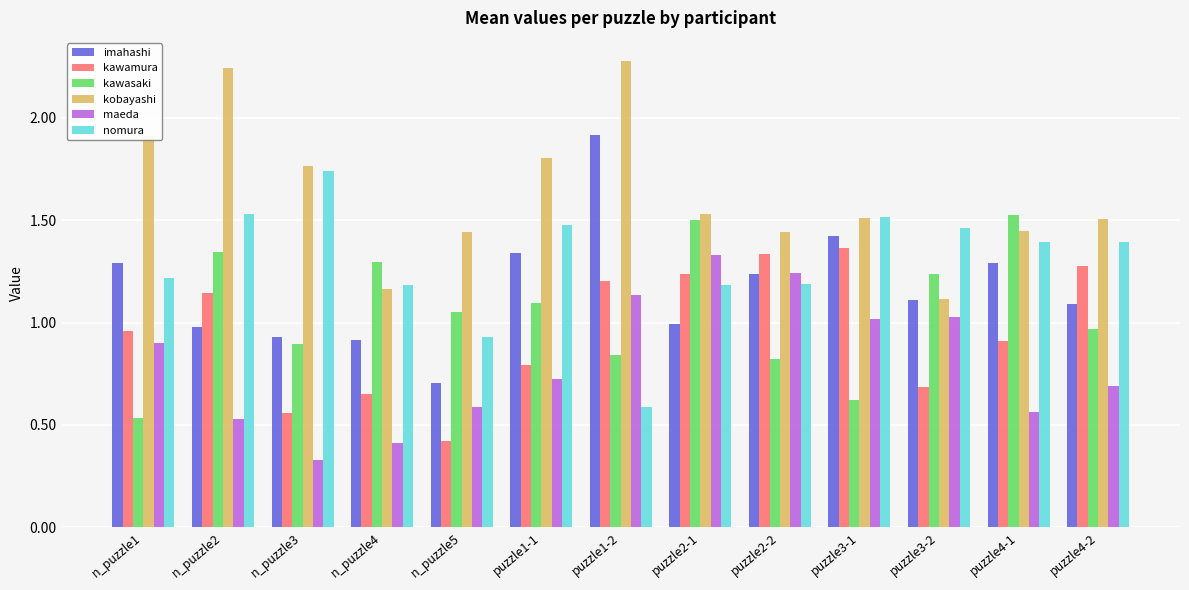

What is the greatest value displayed?

2.3